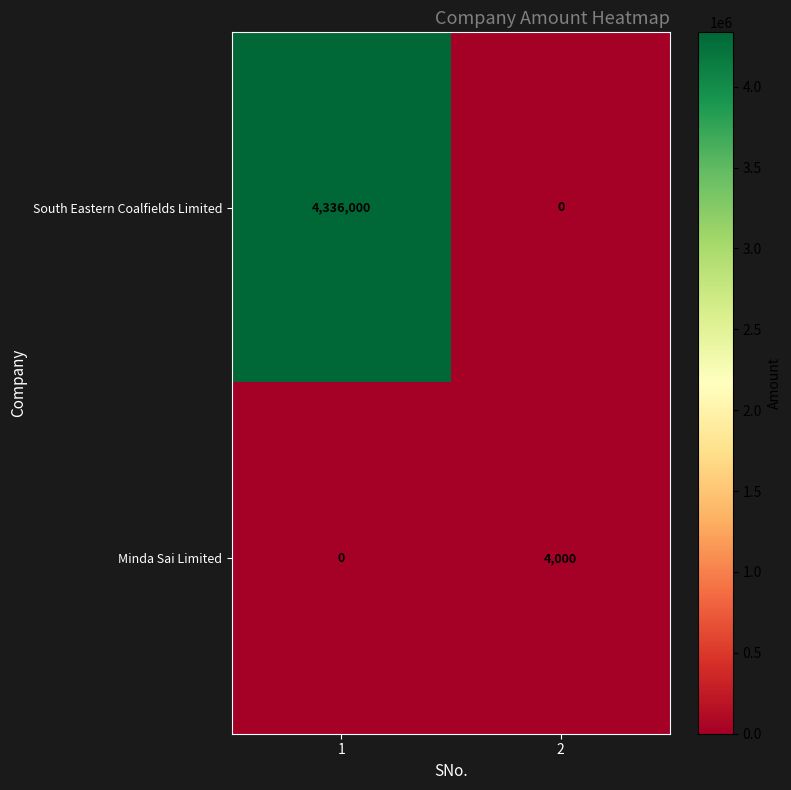

What value does the Minda Sai Limited series have at 2, to the nearest 100?

4000